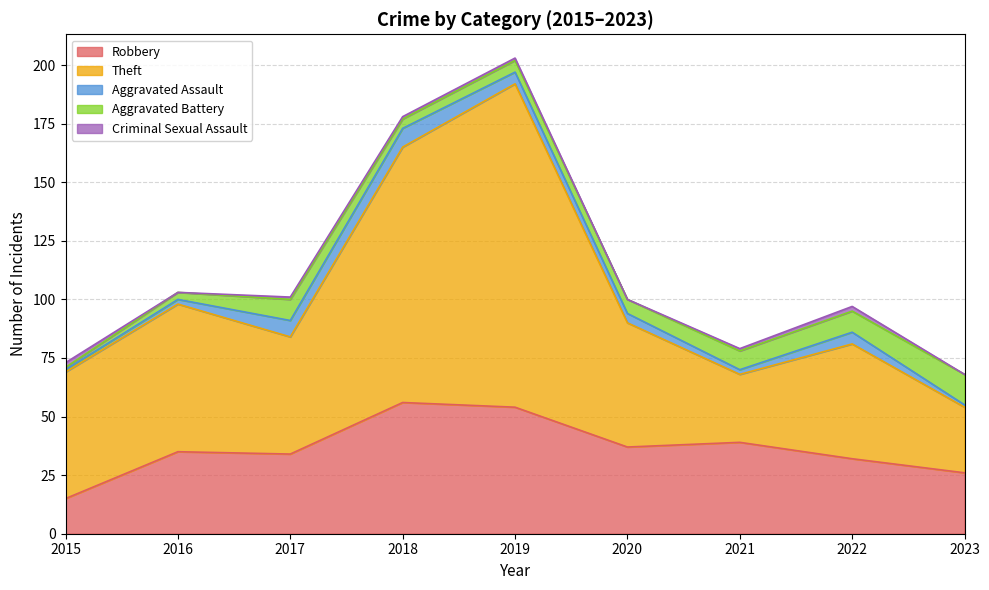

What is the value of the Robbery point at the 2nd from the left?

35